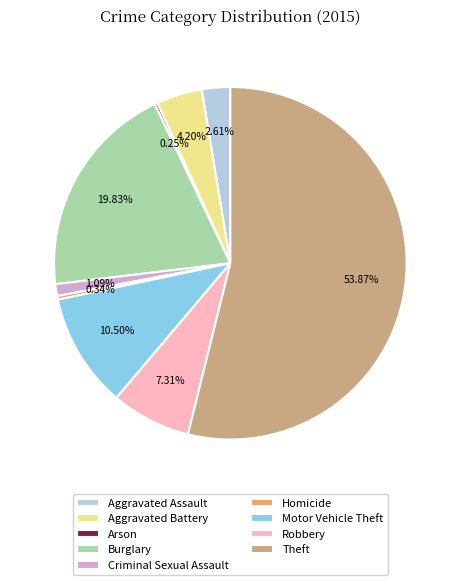

What is the ratio of the value at Burglary to the value at Theft?

0.4